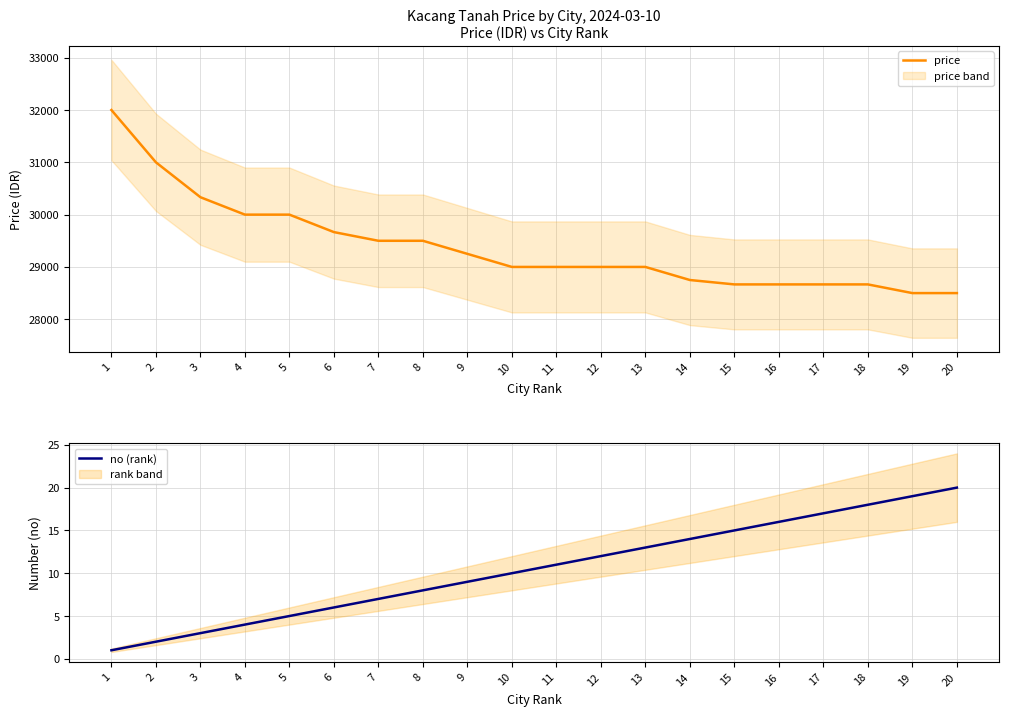

How many values in the price series exceed 29000?

9